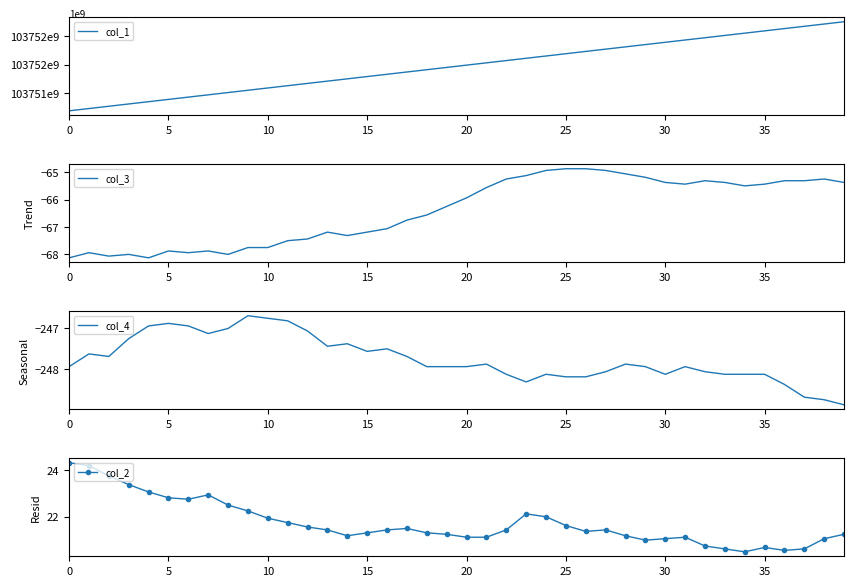

At how many categories does at least one series exceed 86565947403192?

40